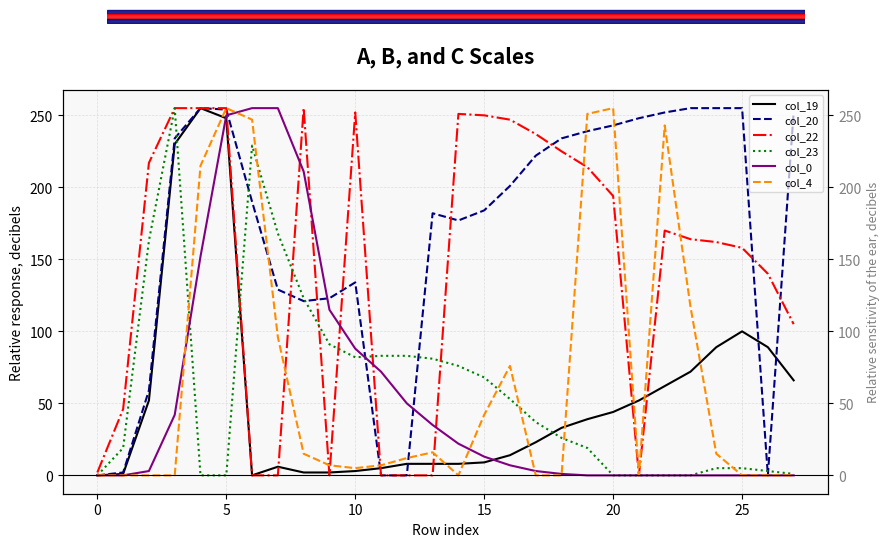

Which series has the largest total across all categories?

col_20